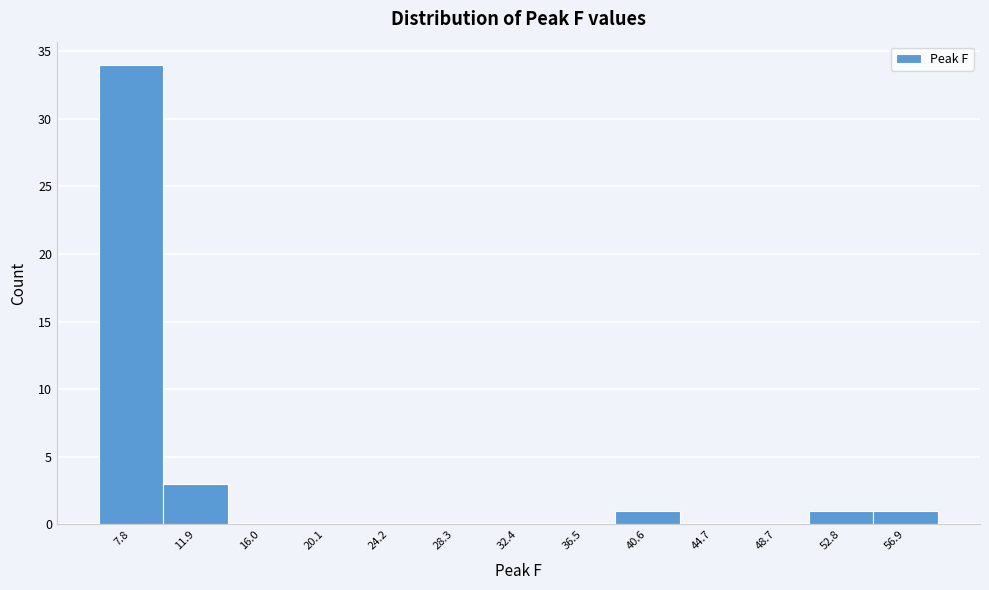

What is the height of the bar covering 10.0 to 14.0 on the x-axis? Neither the bar edges nor the heights are printed on the chart, so give them approximately, as read against the axes.

3